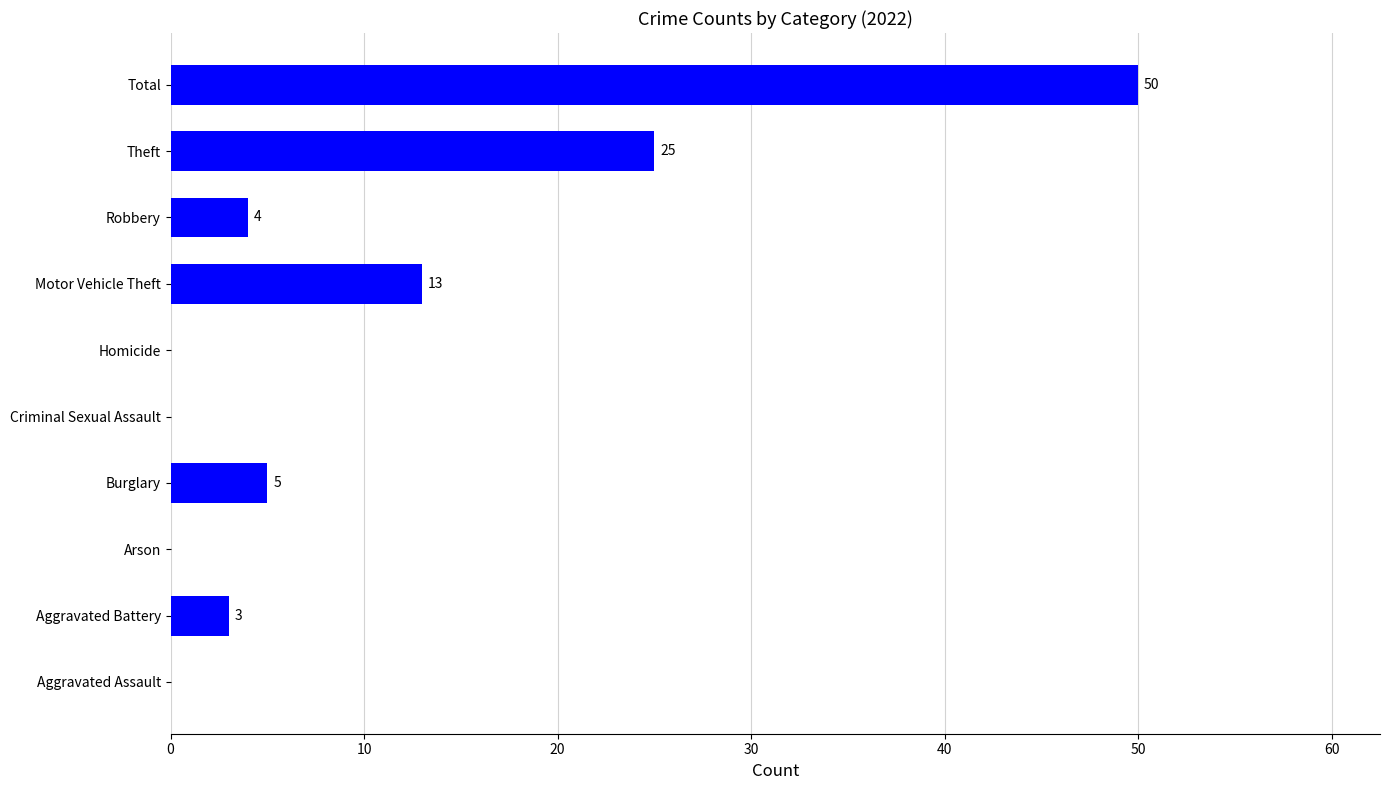

At which label is the value closest to 25?

Theft